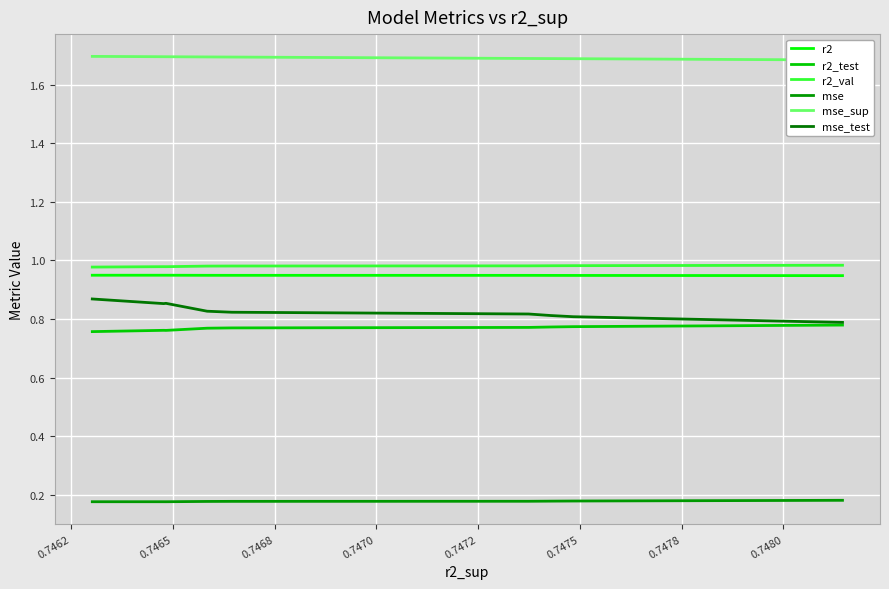

What are all the series names shown in the legend?

r2, r2_test, r2_val, mse, mse_sup, mse_test